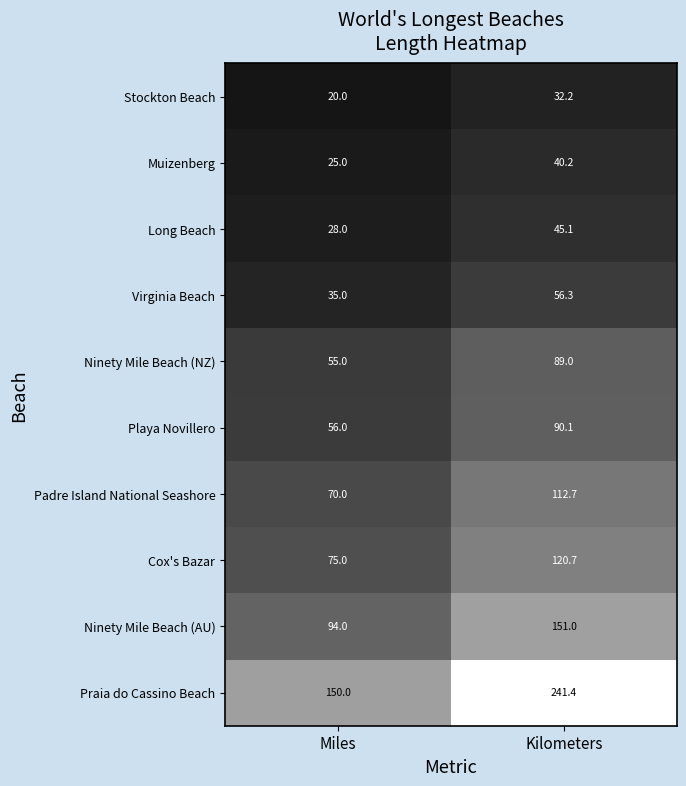

The value of Ninety Mile Beach (NZ) at Miles is 55.0. True or false?

True